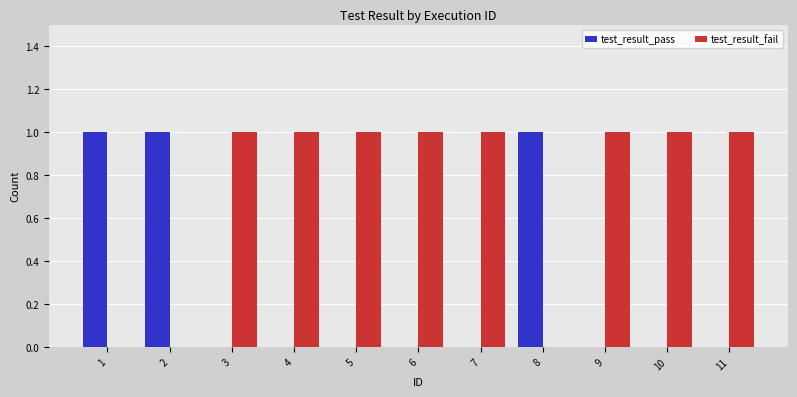

What is the sum of all test_result_fail values?

8